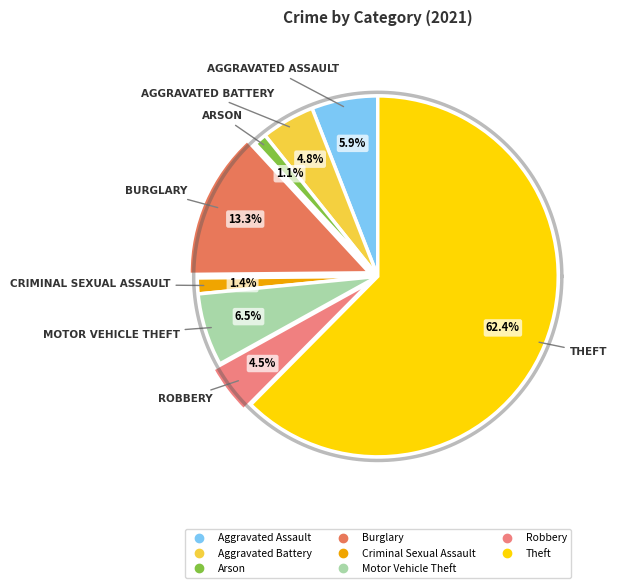

How many slices are in this pie chart?

8